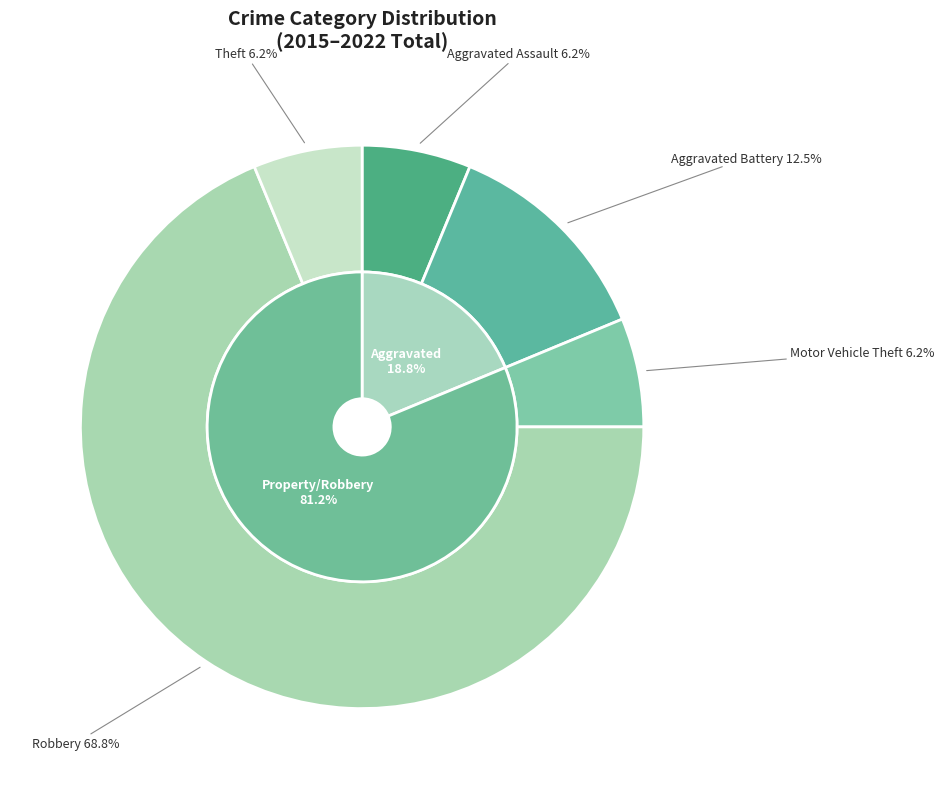

Is there a majority slice in this chart?

Yes